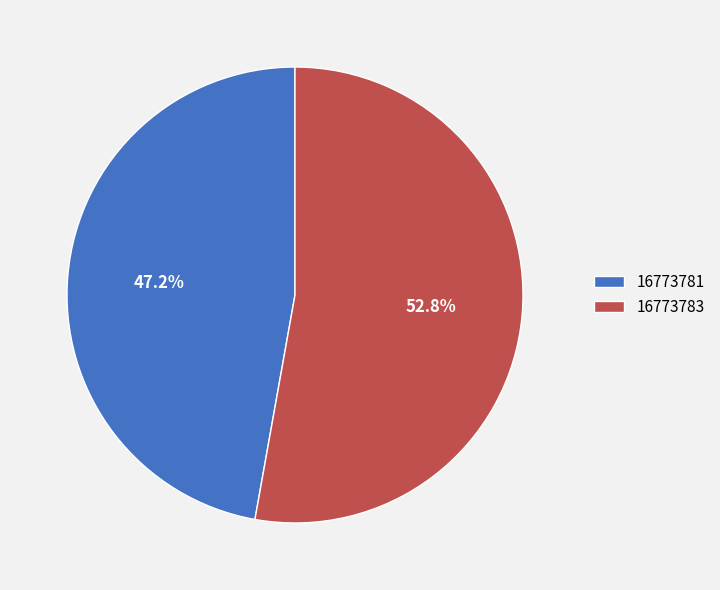

How many segments does this pie chart have?

2